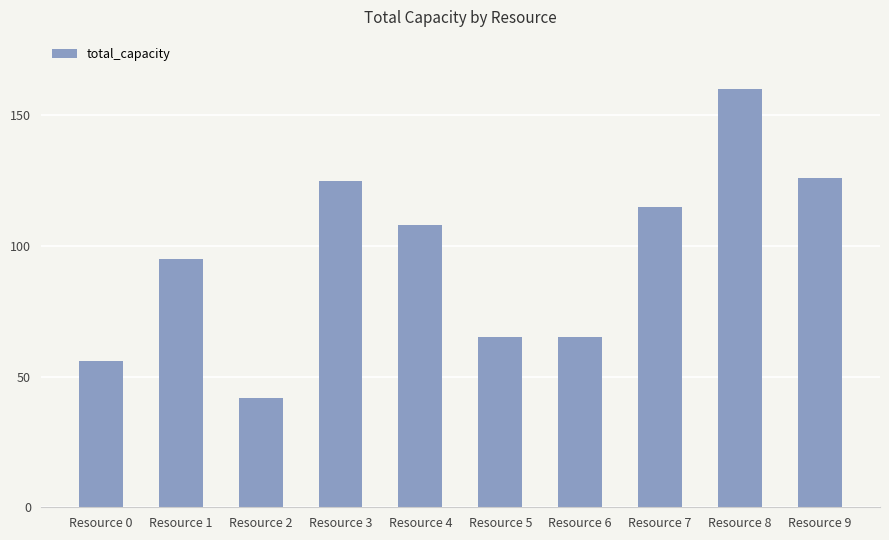

True or false: the data shows 126 at Resource 9.

True